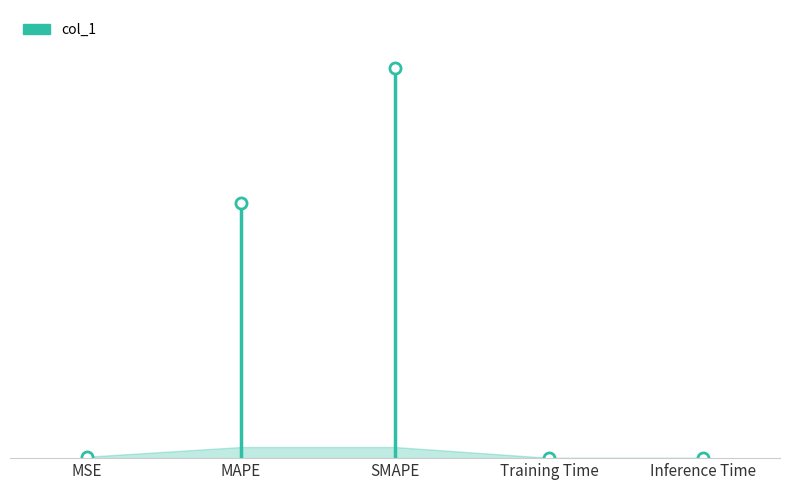

What is the greatest value displayed?

105.2